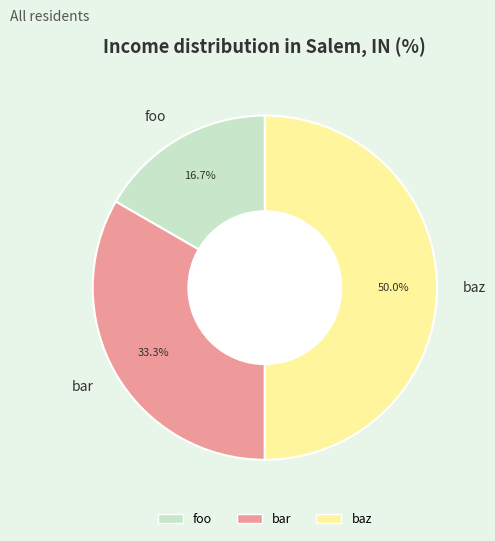

What is the smallest slice in the pie chart?

foo